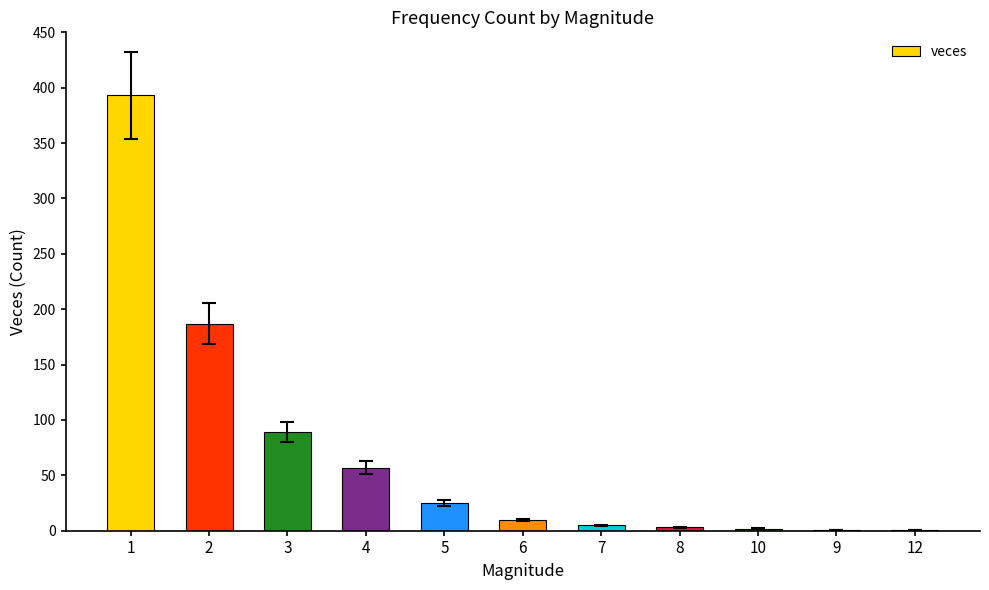

What is the greatest value displayed?

393